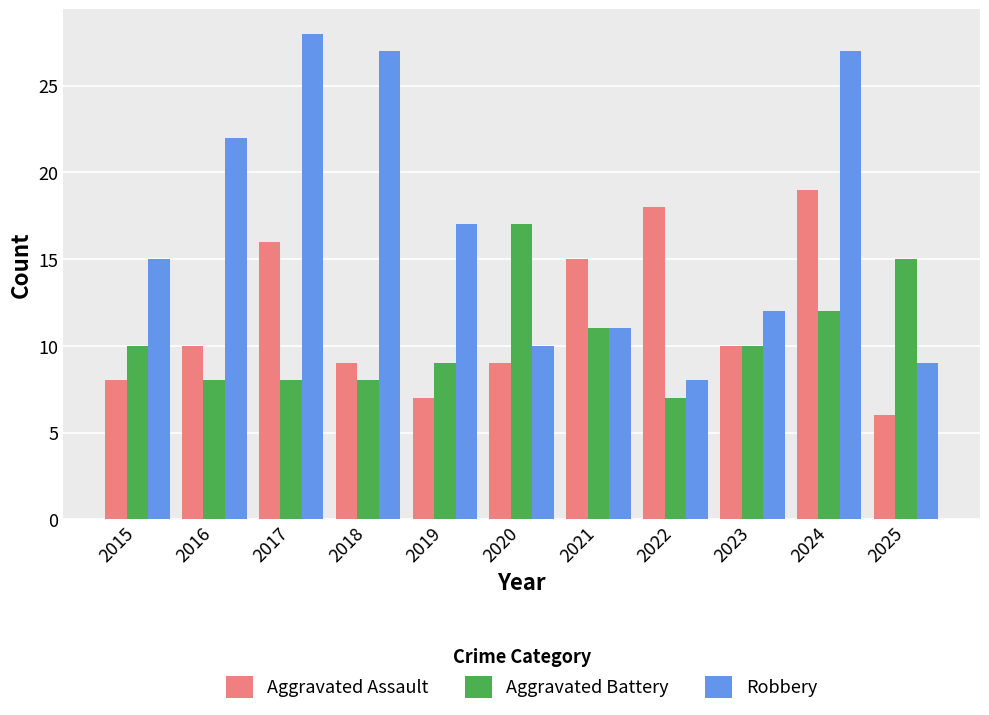

What value does the Aggravated Battery series have at 2015?

10